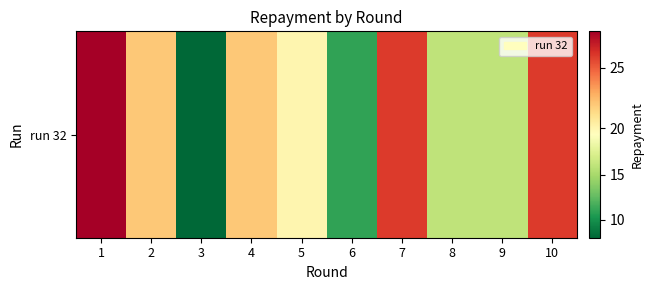

List the labels in order of value, smallest first.

3, 6, 8, 9, 5, 2, 4, 7, 10, 1